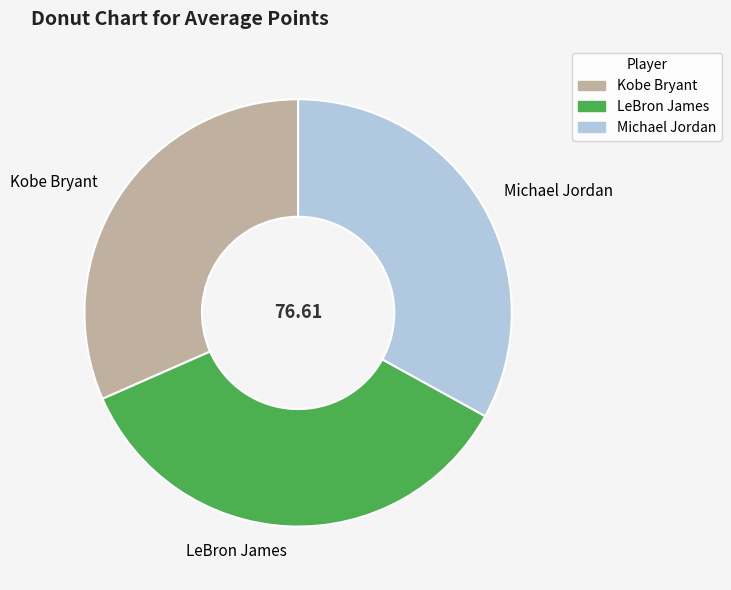

Between Kobe Bryant and Michael Jordan, which is larger?

Michael Jordan